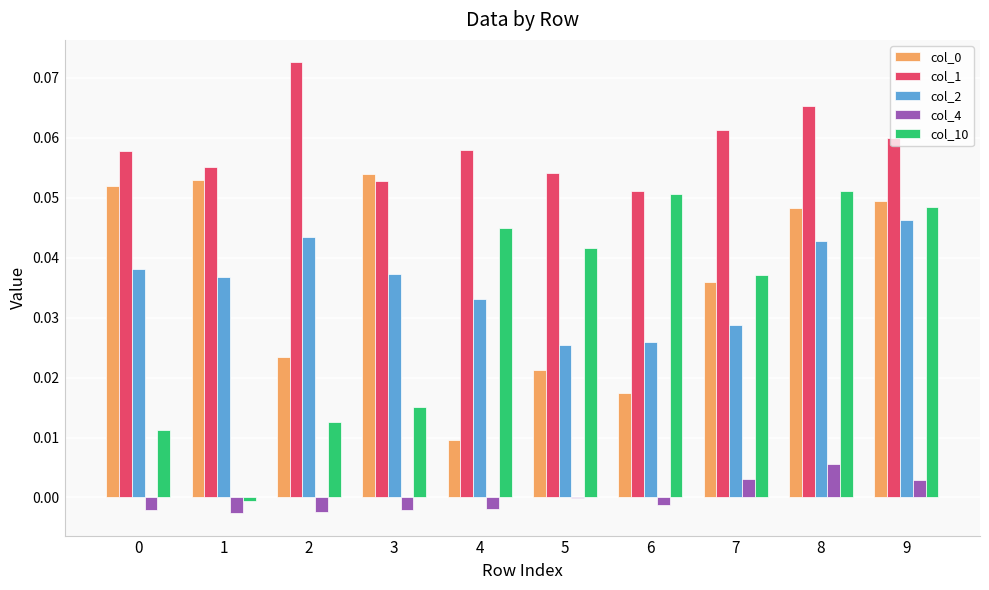

Which series has the largest total across all categories?

col_1